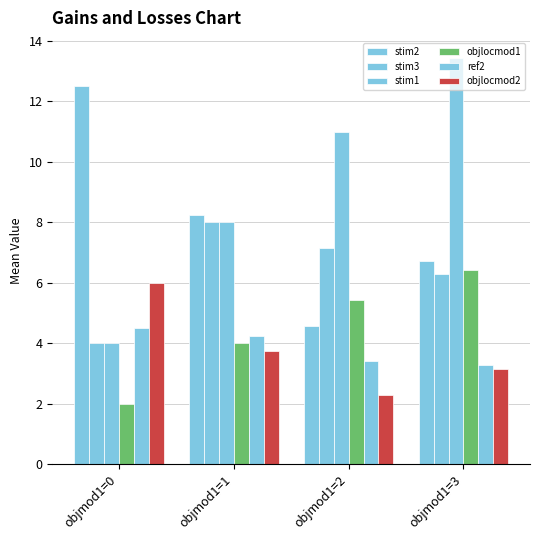

Which series changed the most between objmod1=2 and objmod1=3?

stim1